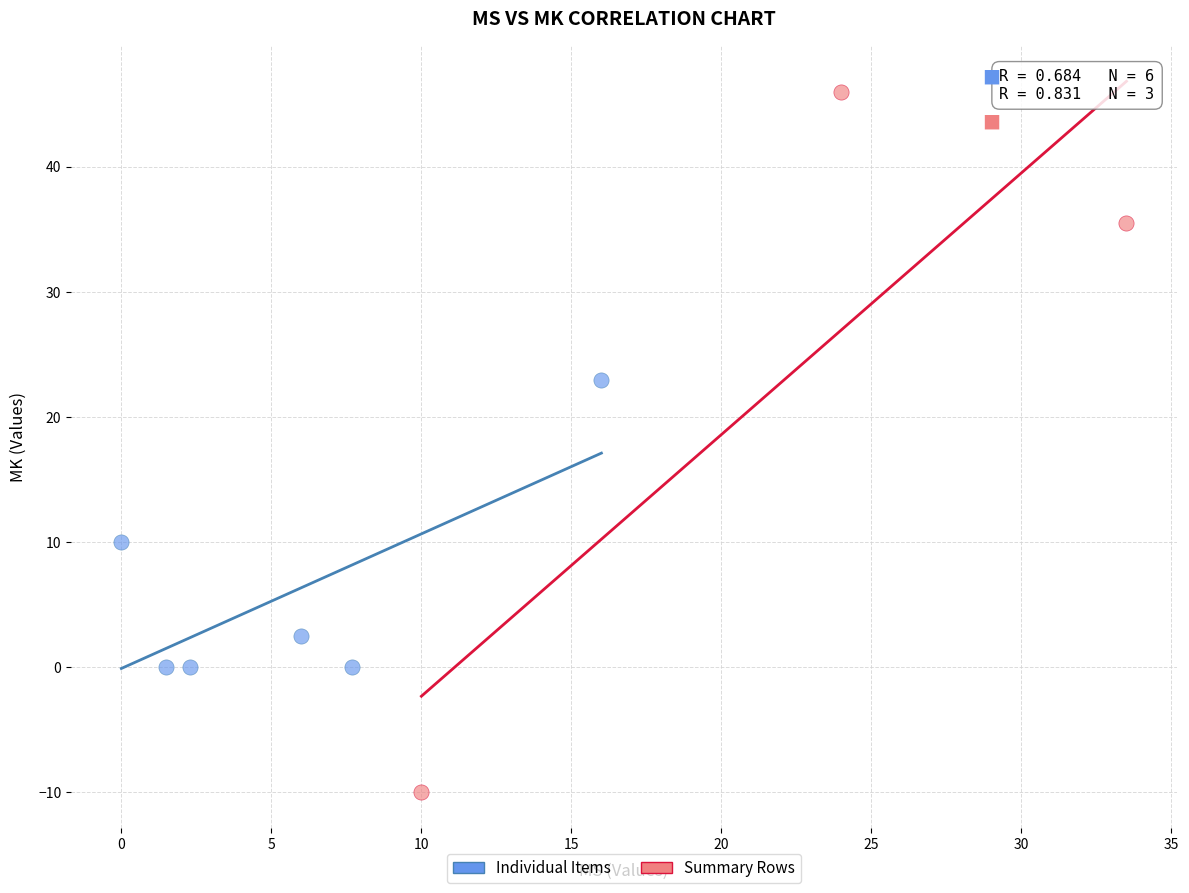

Which series reaches the minimum Y coordinate?

Summary Rows